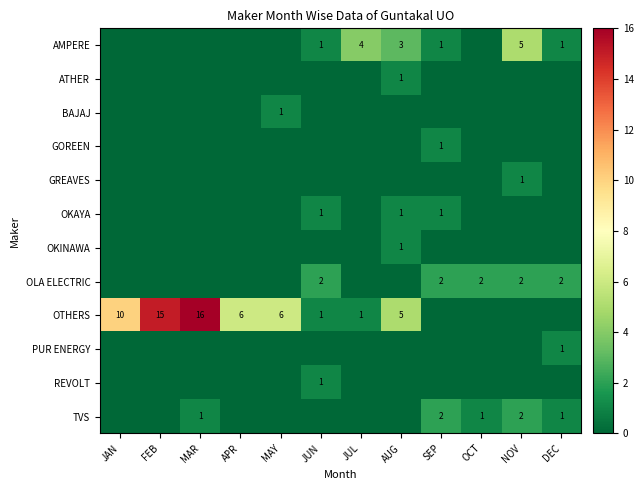

Is it true that GREAVES equals 1 at NOV?

True